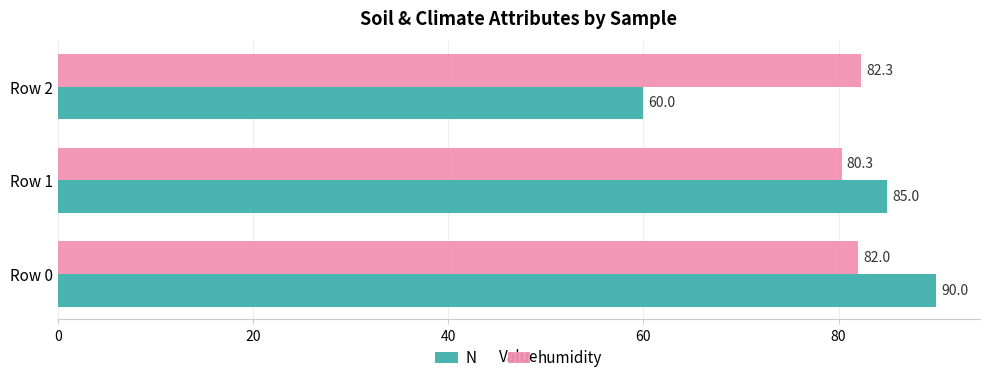

True or false: N has a value of 100.6 at Row 2.

False